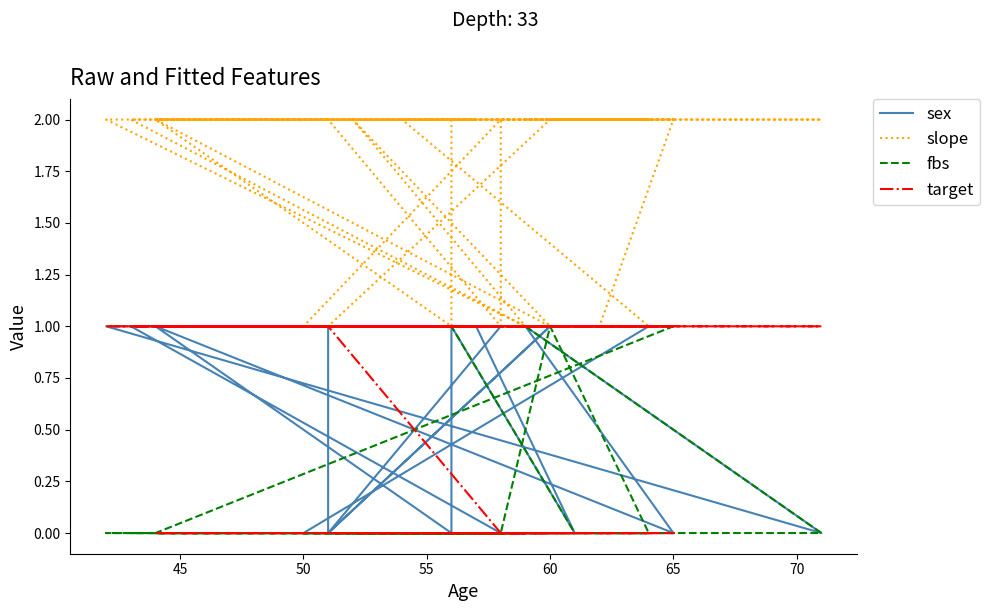

What is the maximum value shown in the chart?

2